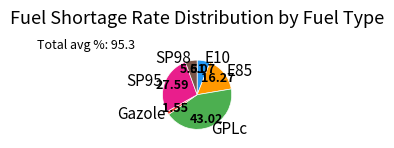

Which has a higher value, E10 or SP95?

SP95